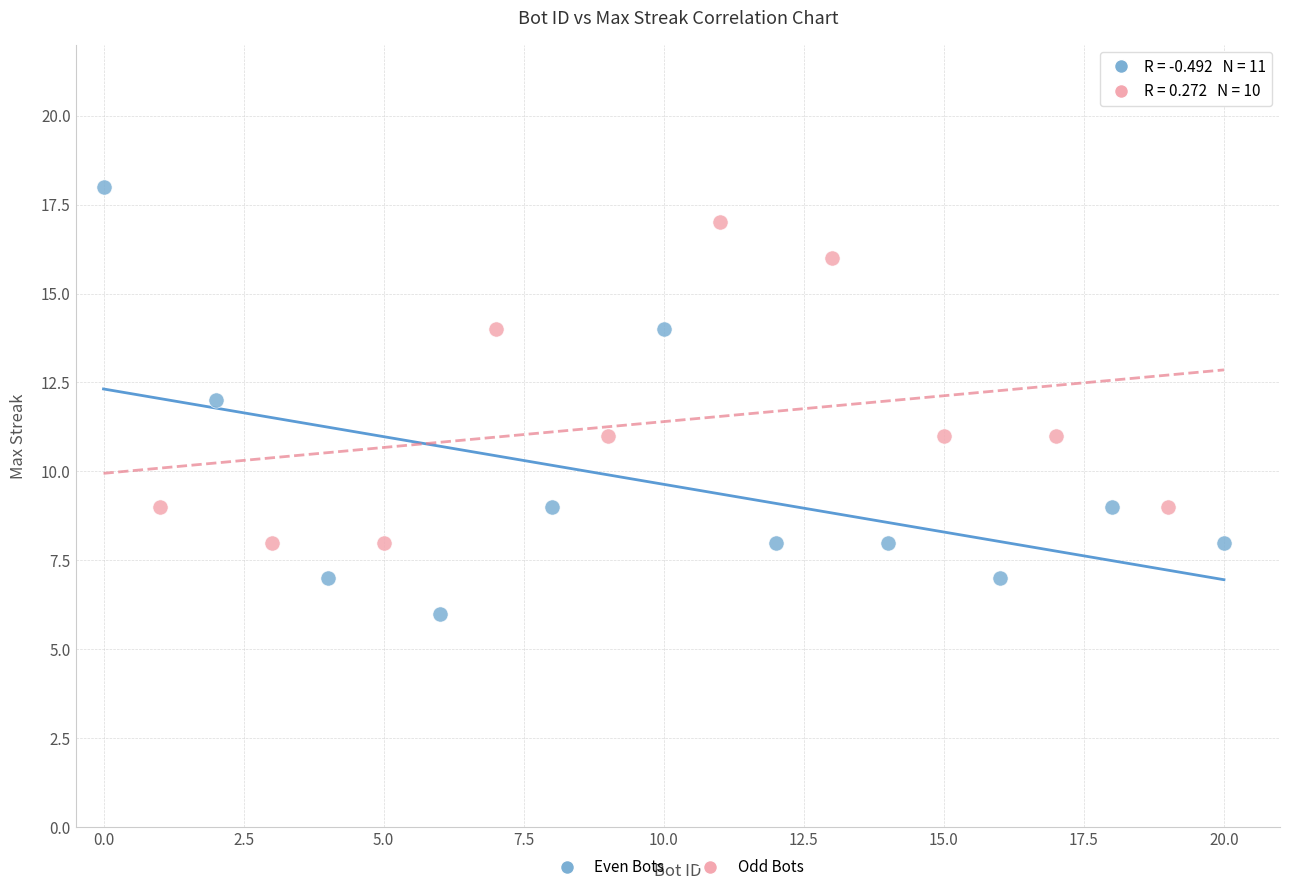

Which series reaches the maximum Y coordinate?

Even Bots